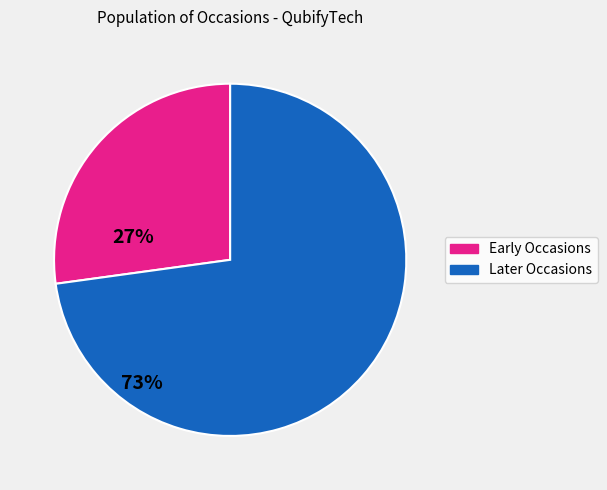

Is there a majority slice in this chart?

Yes